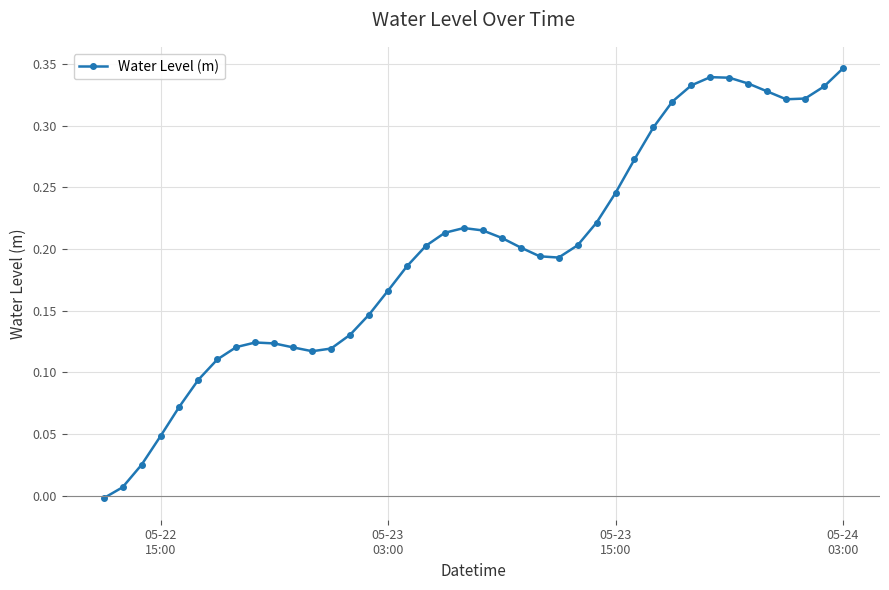

True or false: there are more than 0 points higher than both neighbors.

True